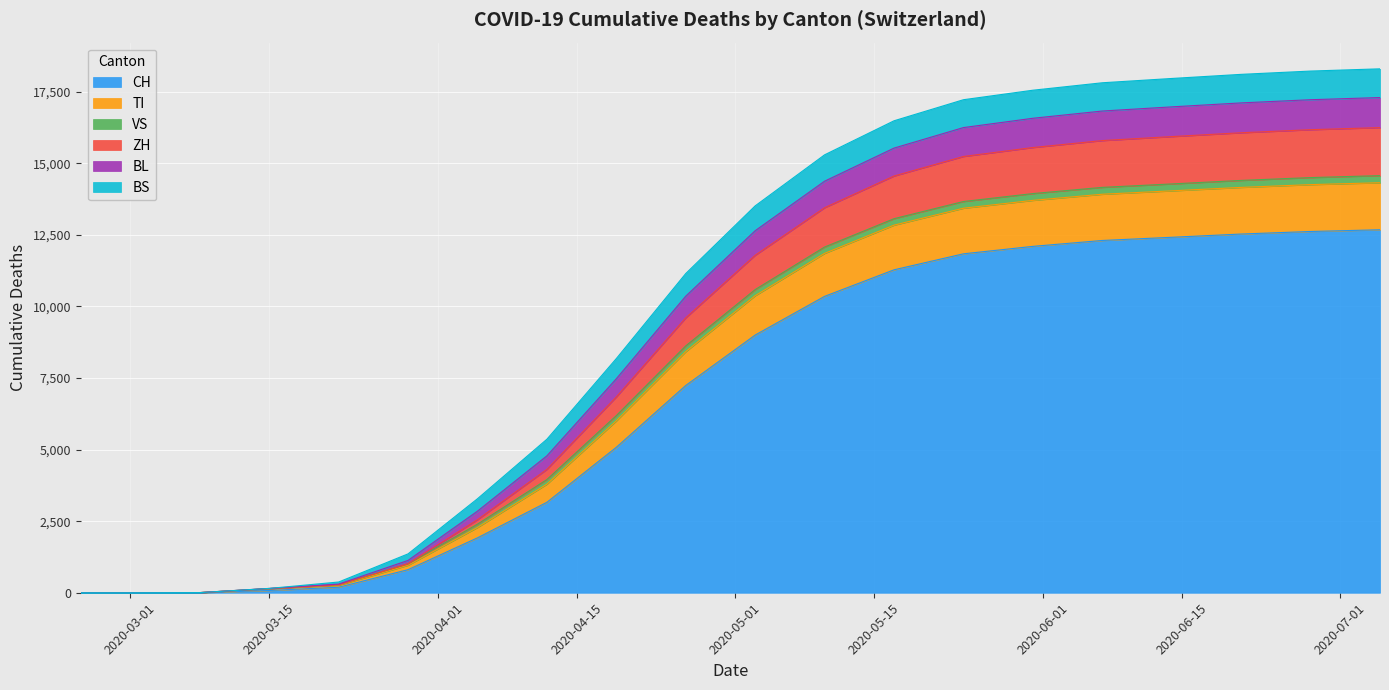

What is the maximum value for CH?

12680